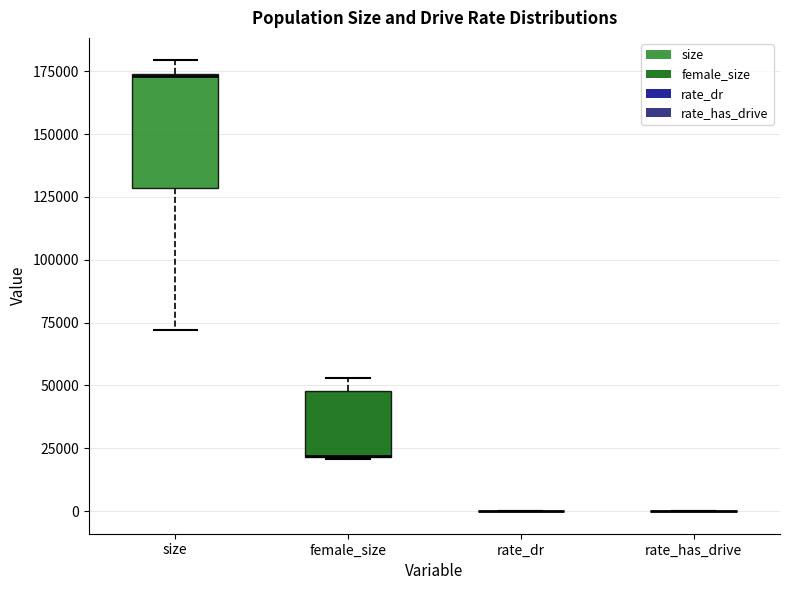

Where does the upper whisker of the box for female_size end on the y-axis? The values are not printed on the chart, so give them approximately, as read against the axis.

55000